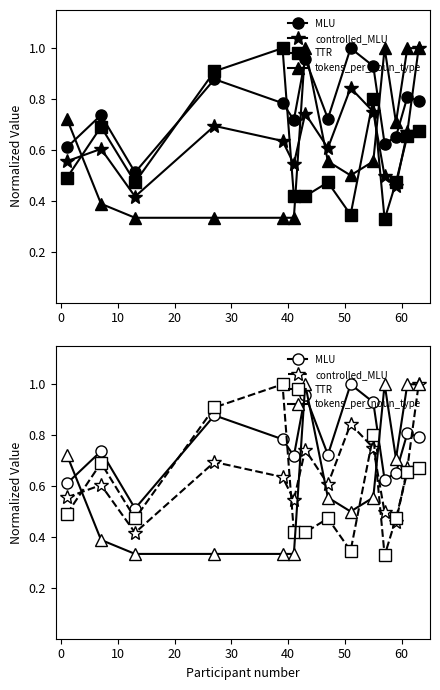

How many lines are shown in the chart?

4